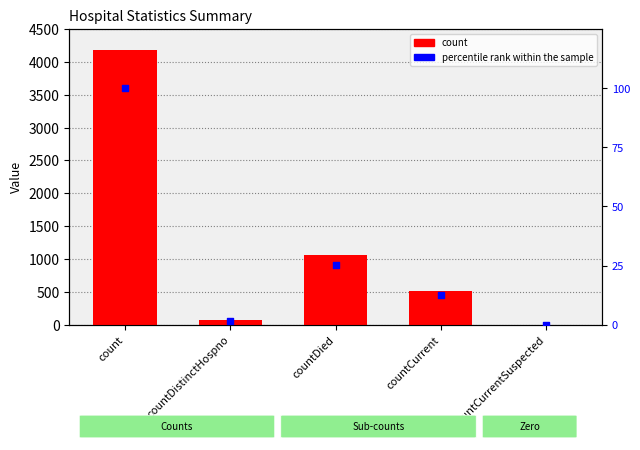

Is the value of count at count greater than the value of percentile rank within the sample at countDied?

Yes